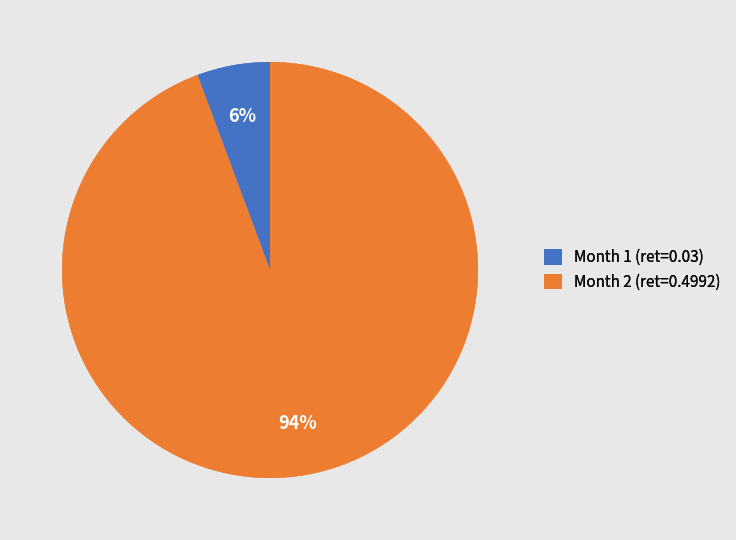

Rank the categories by value from highest to lowest.

Month 2 (ret=0.4992), Month 1 (ret=0.03)